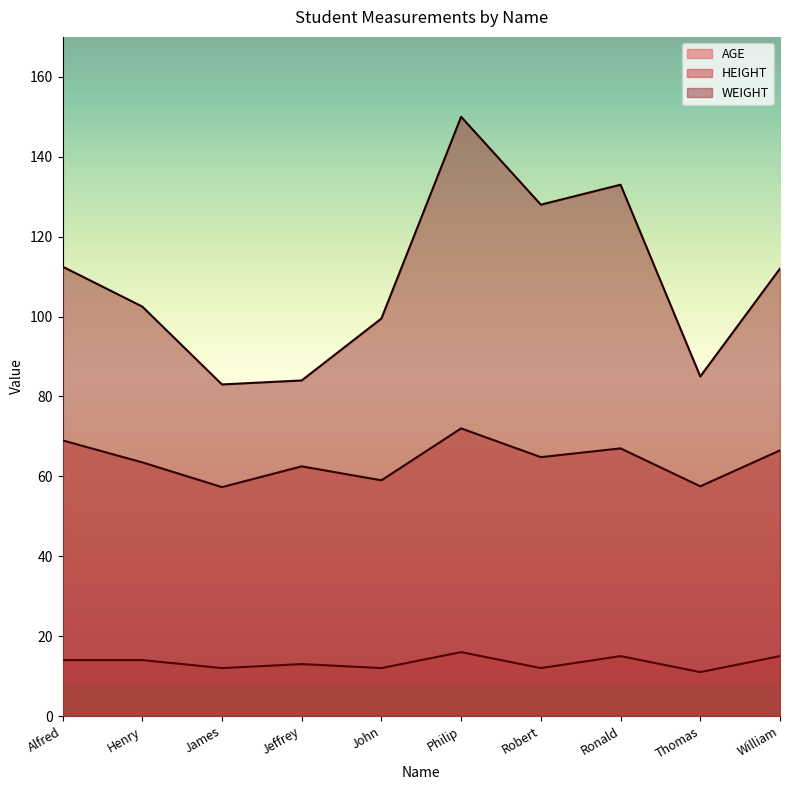

The value of WEIGHT at Henry is 102.5. True or false?

True